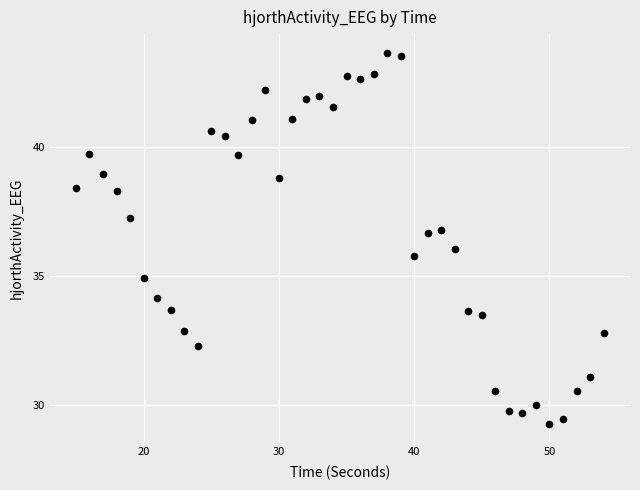

What is the range of Y values (max minus min)?

14.4